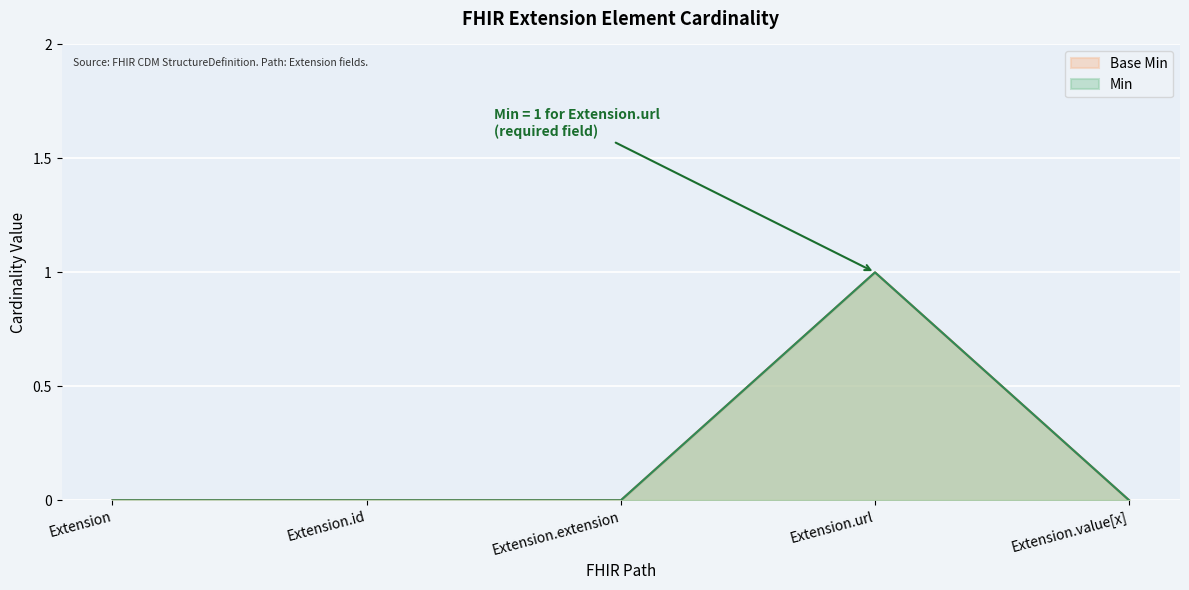

List the series in order of their peak value, highest first.

Min, Base Min